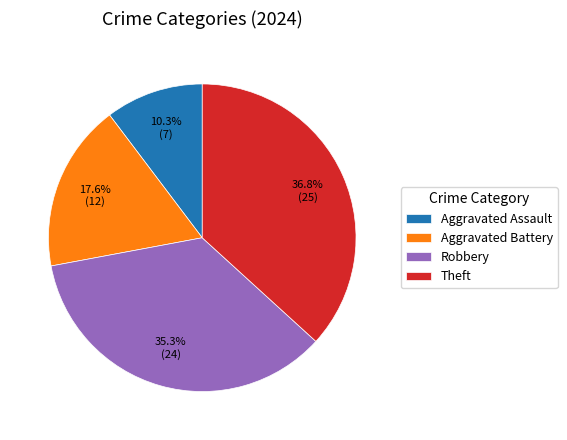

How many segments does this pie chart have?

4